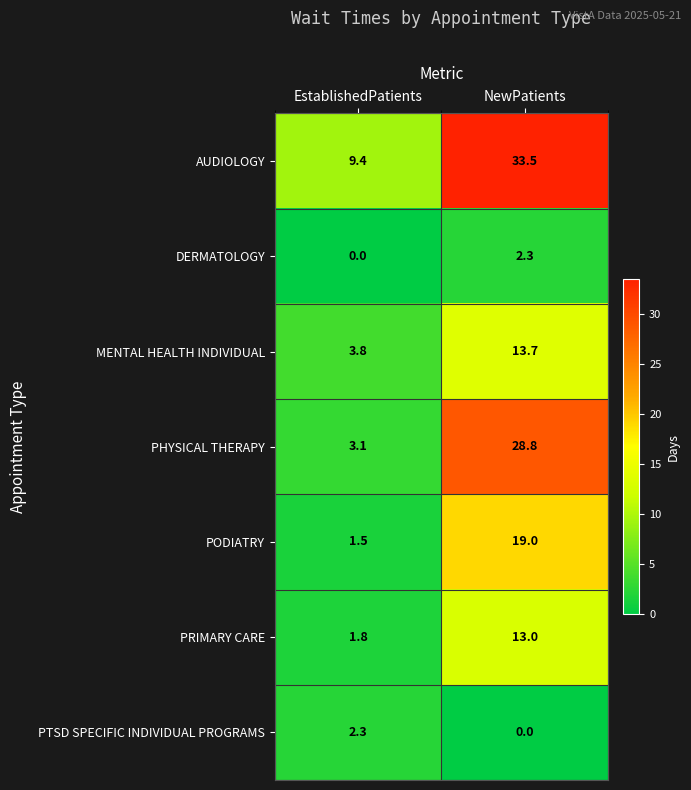

Reading left to right, list all the values displayed in this chart.

AUDIOLOGY: EstablishedPatients=9.4	NewPatients=33.5
DERMATOLOGY: EstablishedPatients=0.0	NewPatients=2.3
MENTAL HEALTH INDIVIDUAL: EstablishedPatients=3.8	NewPatients=13.7
PHYSICAL THERAPY: EstablishedPatients=3.1	NewPatients=28.8
PODIATRY: EstablishedPatients=1.5	NewPatients=19.0
PRIMARY CARE: EstablishedPatients=1.8	NewPatients=13.0
PTSD SPECIFIC INDIVIDUAL PROGRAMS: EstablishedPatients=2.3	NewPatients=0.0